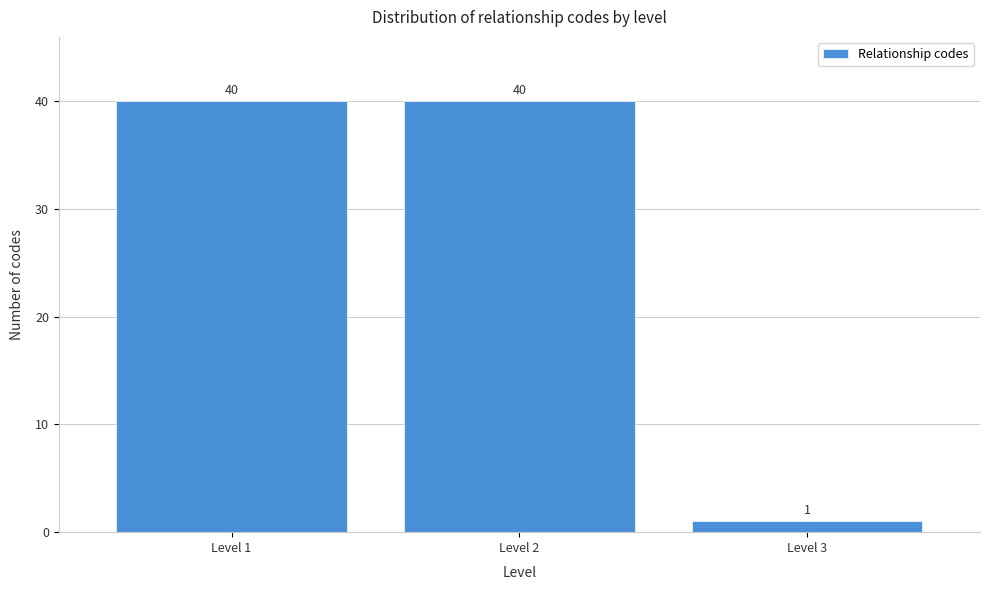

How tall is the bar that spans 1.5 to 2.5 on the x-axis?

40